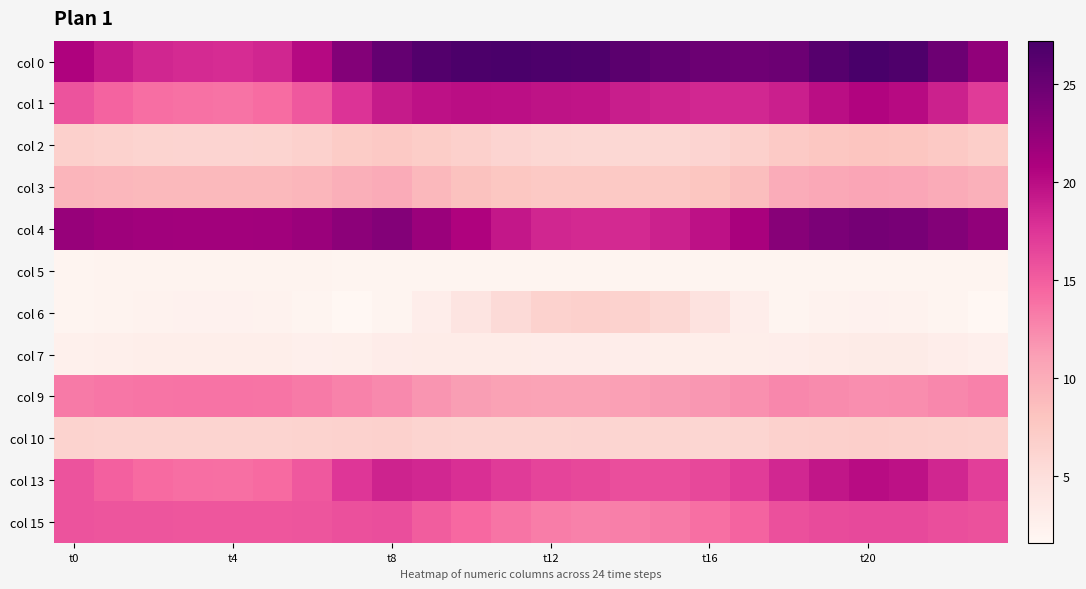

Which series has the largest total across all categories?

col 0